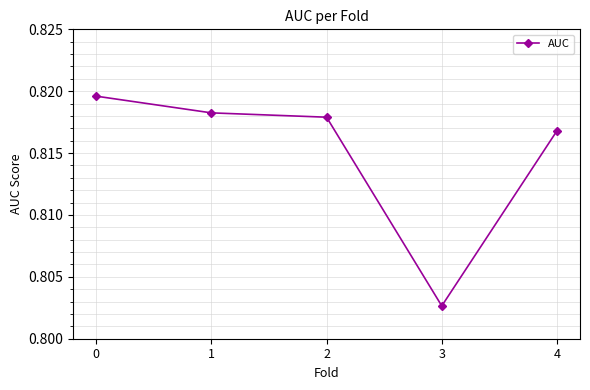

What is the sum of all values?

4.1